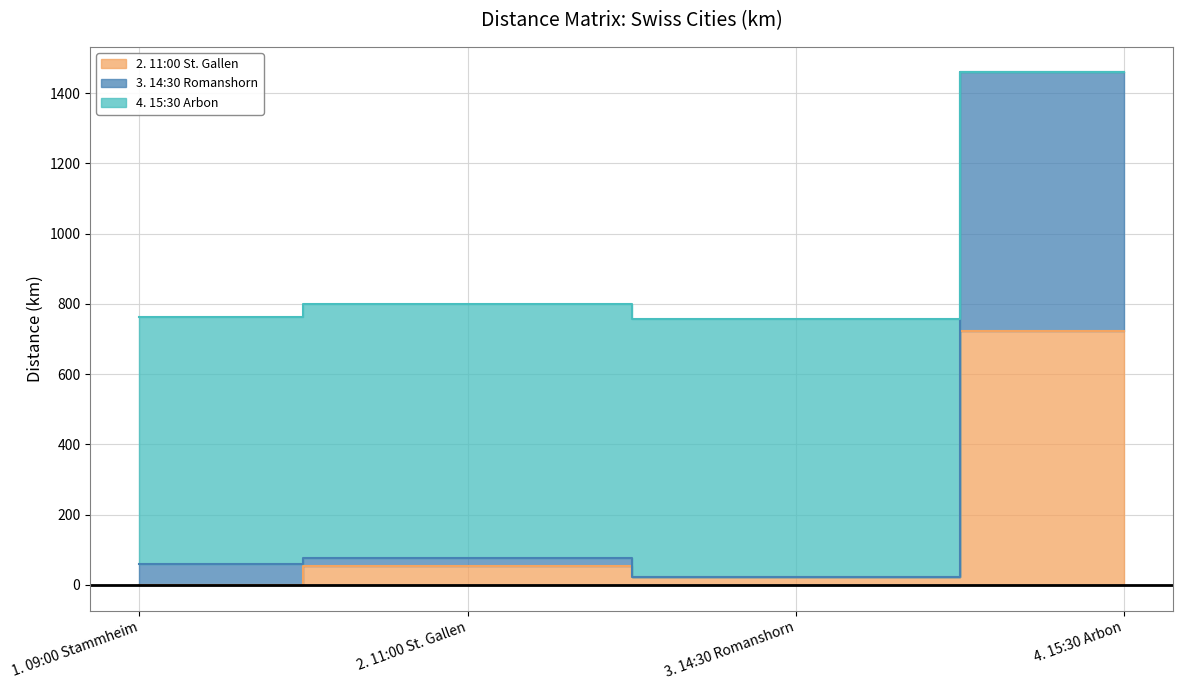

Reading left to right, extract all data points from this chart.

2. 11:00 St. Gallen: 1. 09:00 Stammheim=0.0	2. 11:00 St. Gallen=55.2	3. 14:30 Romanshorn=22.7	4. 15:30 Arbon=723.7
3. 14:30 Romanshorn: 1. 09:00 Stammheim=59.0	2. 11:00 St. Gallen=76.8	3. 14:30 Romanshorn=22.7	4. 15:30 Arbon=1458.7
4. 15:30 Arbon: 1. 09:00 Stammheim=762.1	2. 11:00 St. Gallen=798.4	3. 14:30 Romanshorn=757.7	4. 15:30 Arbon=1458.7